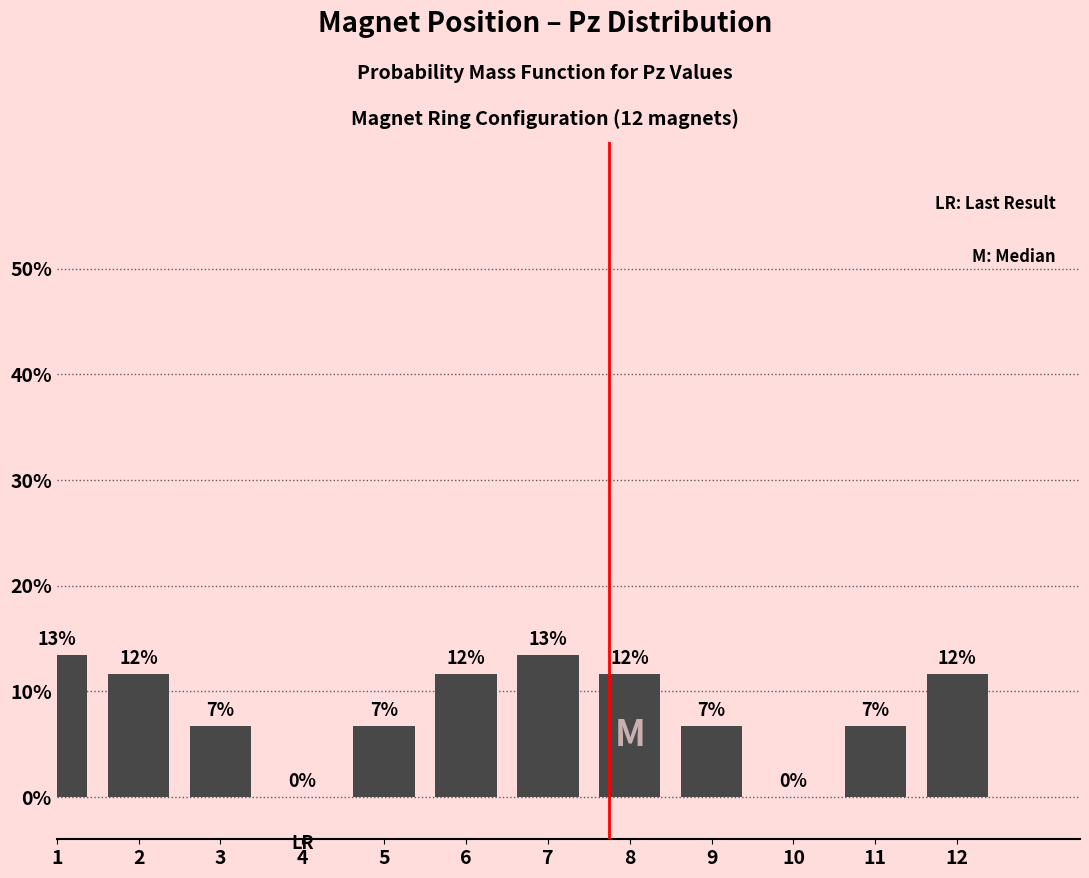

Are the bars horizontal?

No